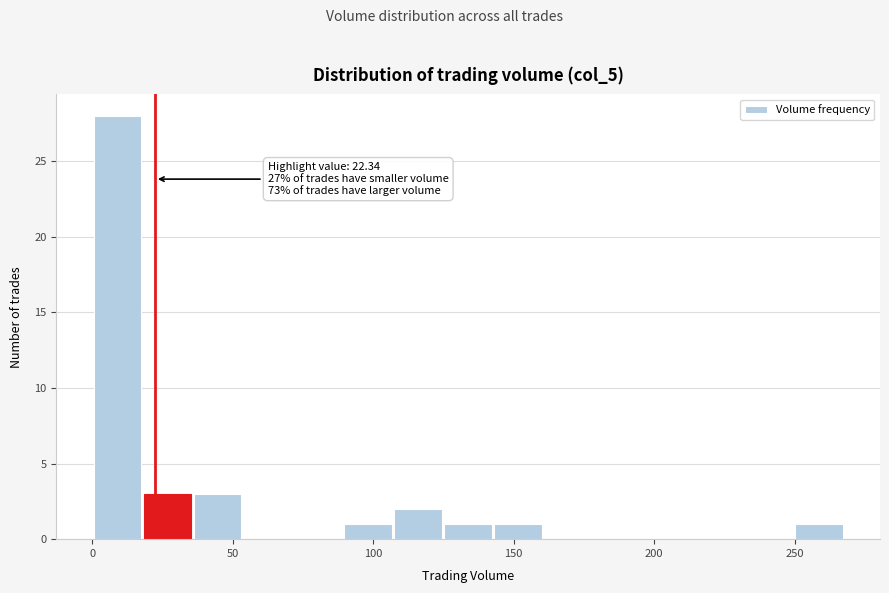

Read against the x-axis, roughly where is the centre of the tallest bar?

10